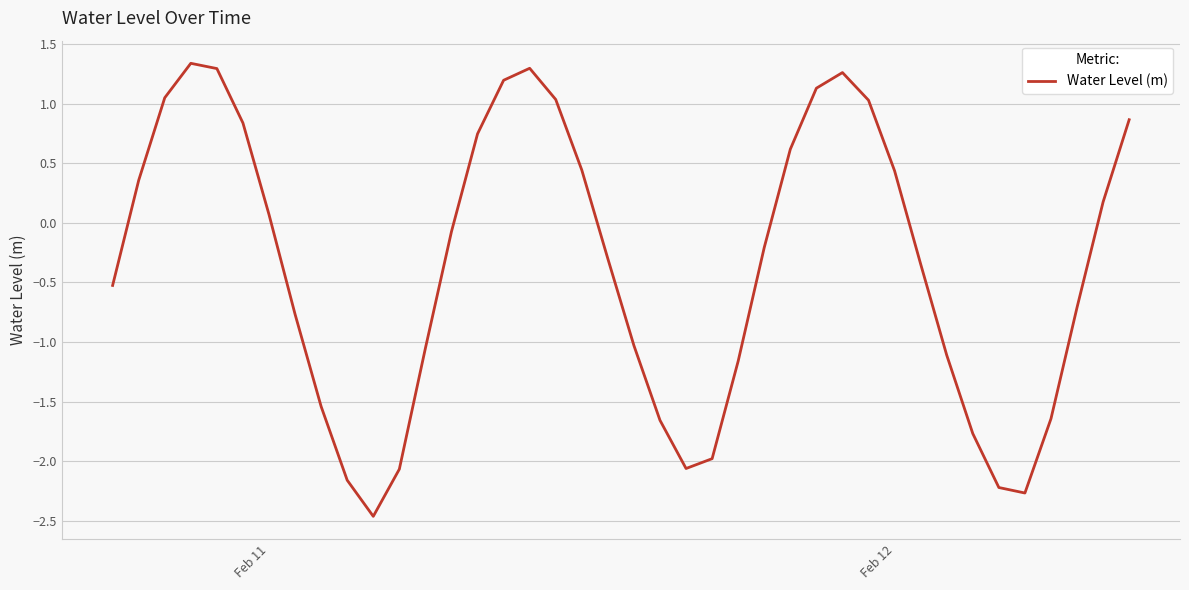

What is the greatest value displayed?

1.3